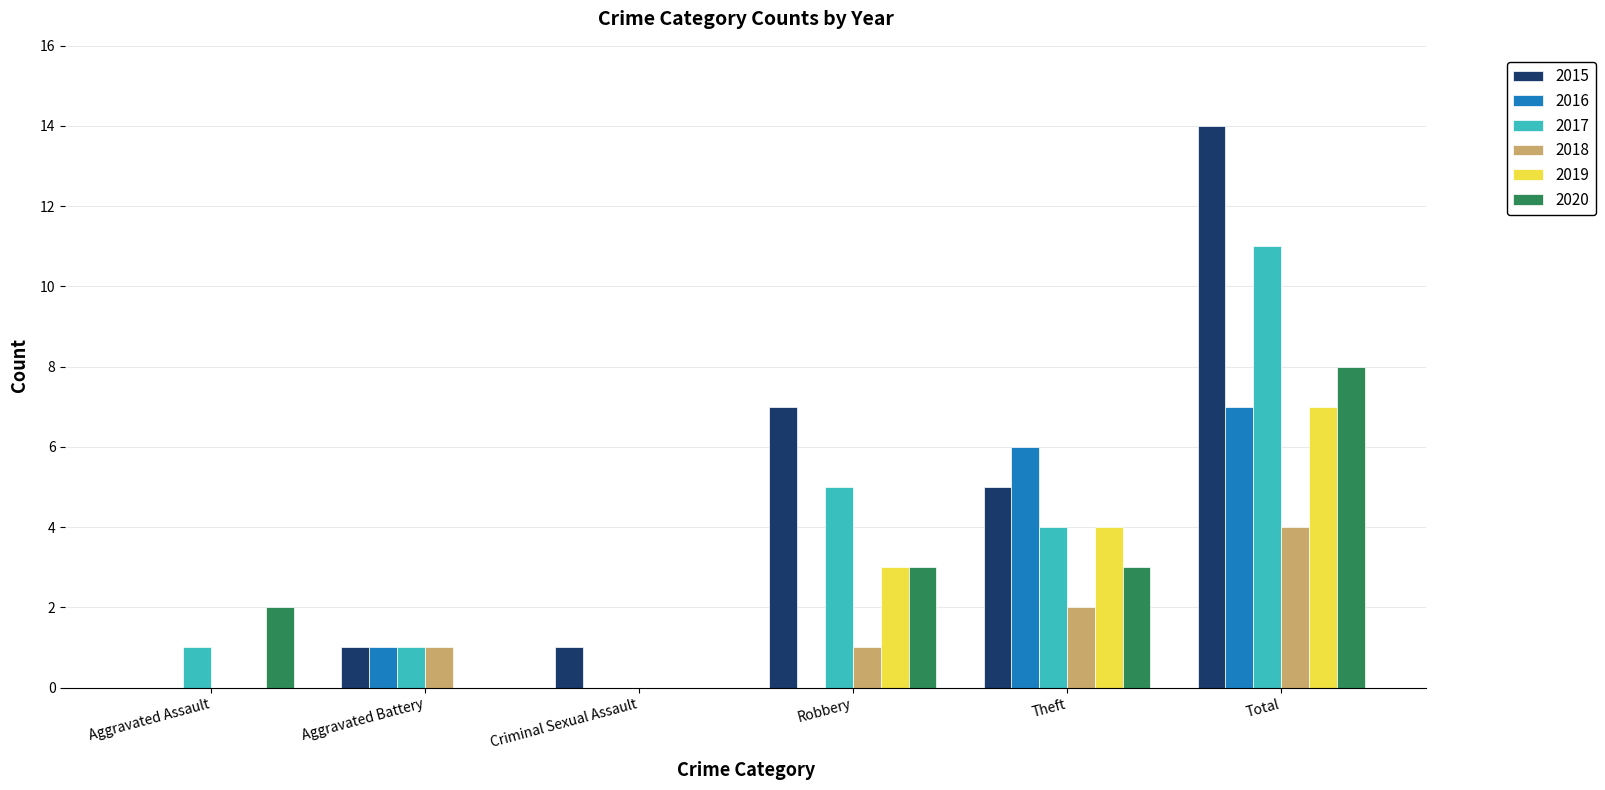

What is the sum of the 2017 values at Theft and Robbery?

9